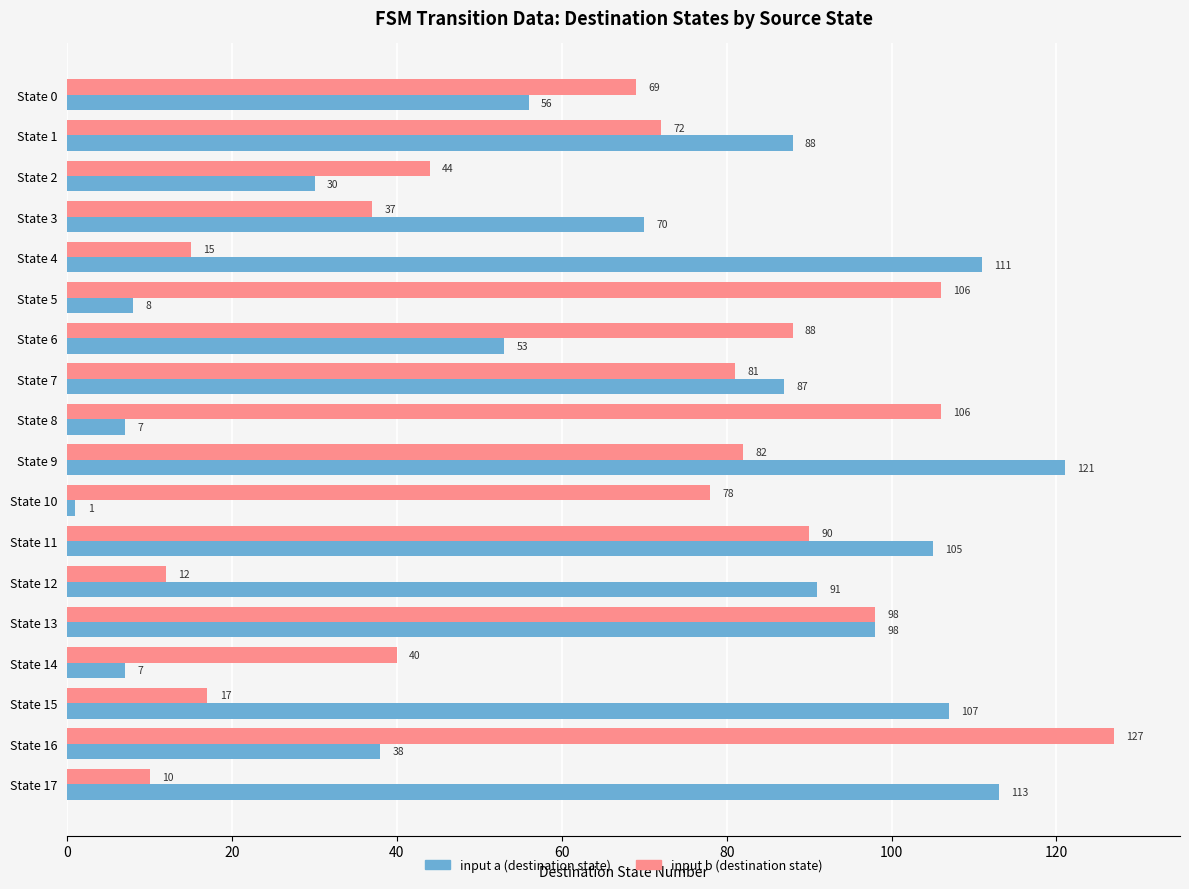

Where is input b (destination state) nearest to the value 68?

State 0